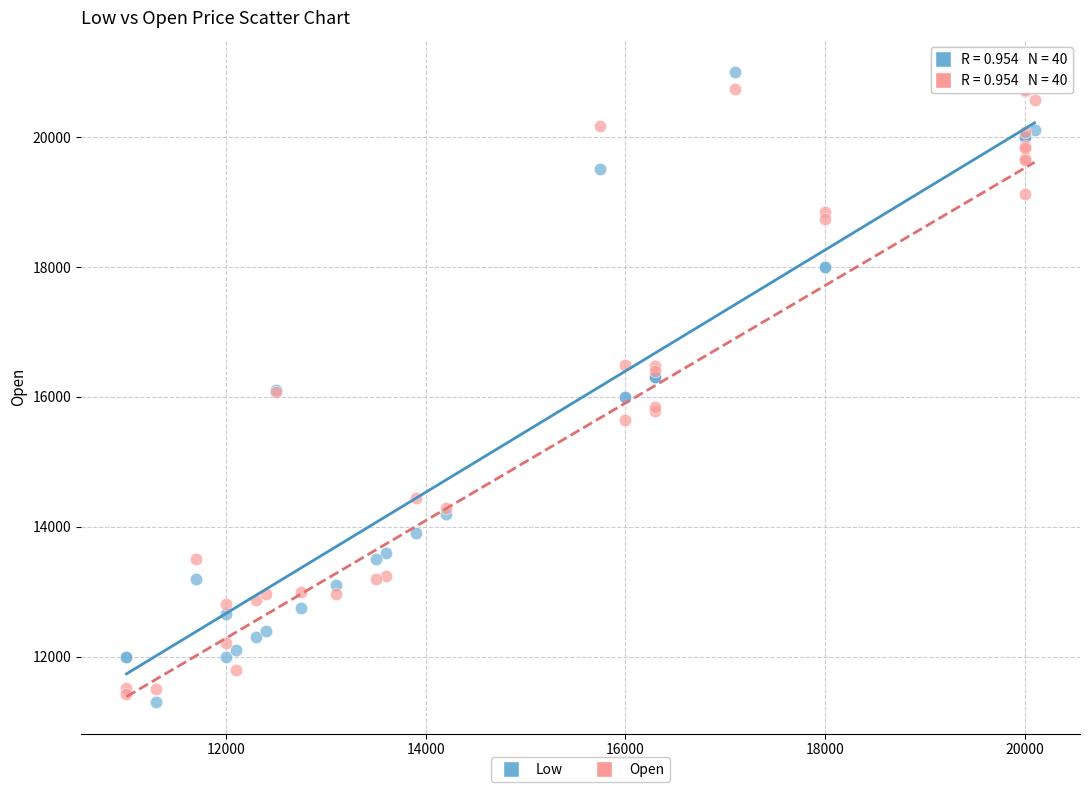

Which series contains the highest Y value?

Low